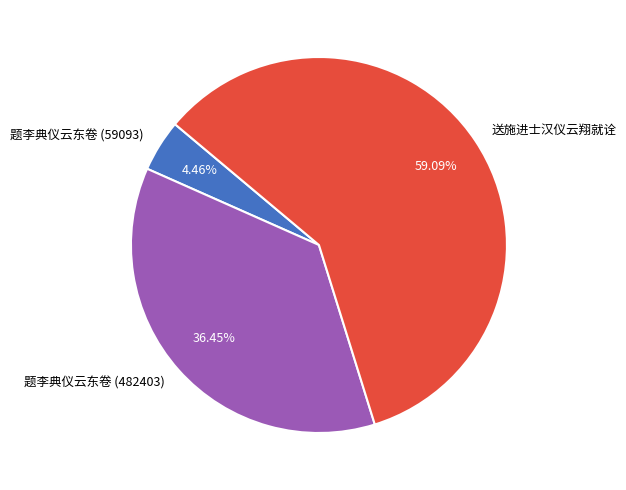

Count the number of slices in the pie.

3